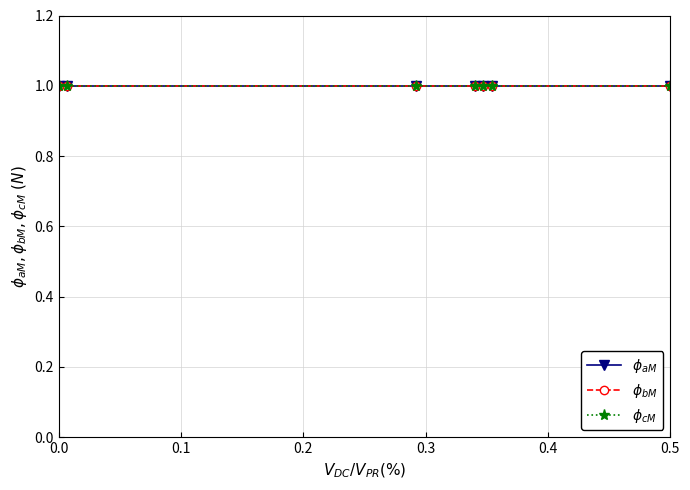

What is the ratio of the value at 1077 to the value at 1026?

1.0